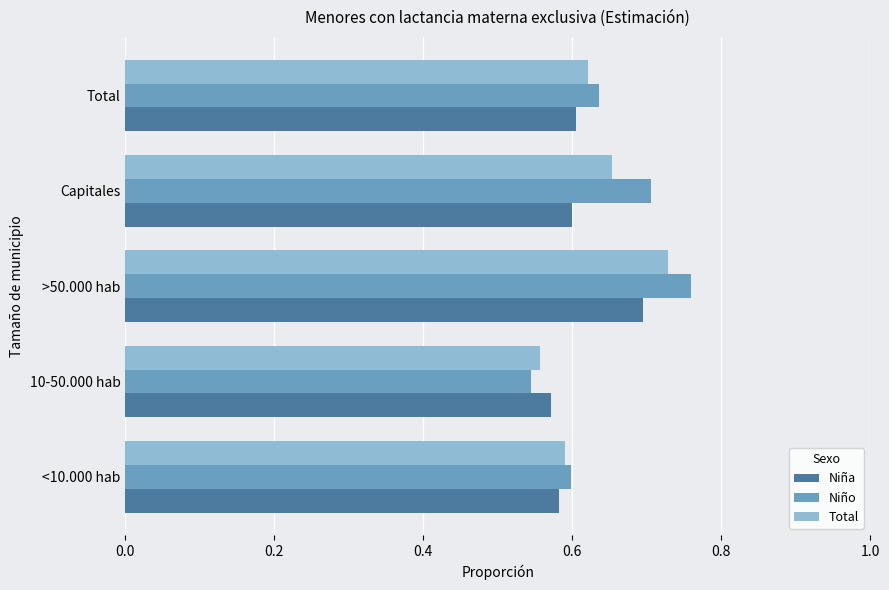

At which category is the sum across all series the highest?

>50.000 hab